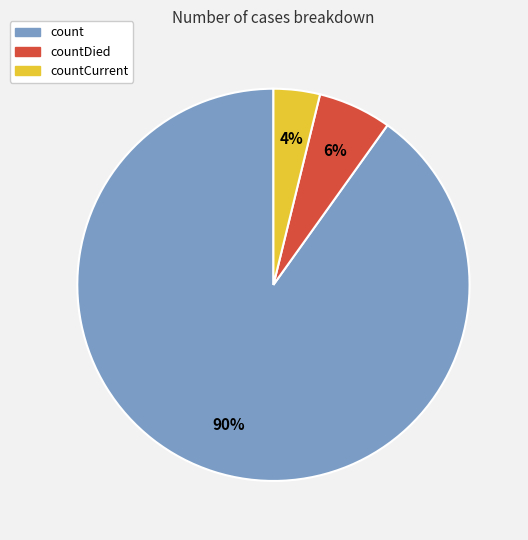

The countDied slice represents 6% of the pie. True or false?

True